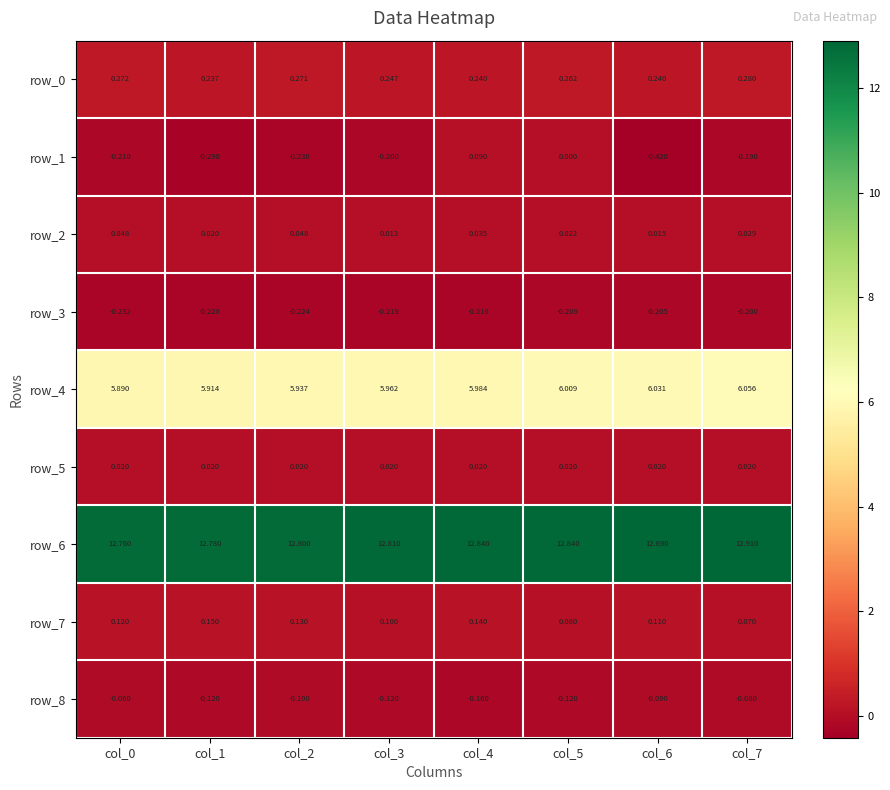

Rank the series by their maximum value, from lowest to highest.

row_3, row_8, row_5, row_2, row_1, row_7, row_0, row_4, row_6